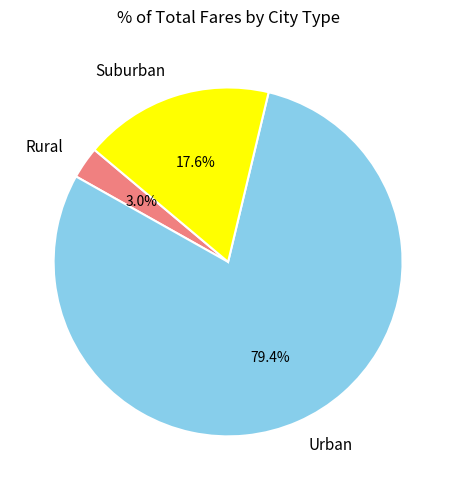

Between Rural and Suburban, which is larger?

Suburban